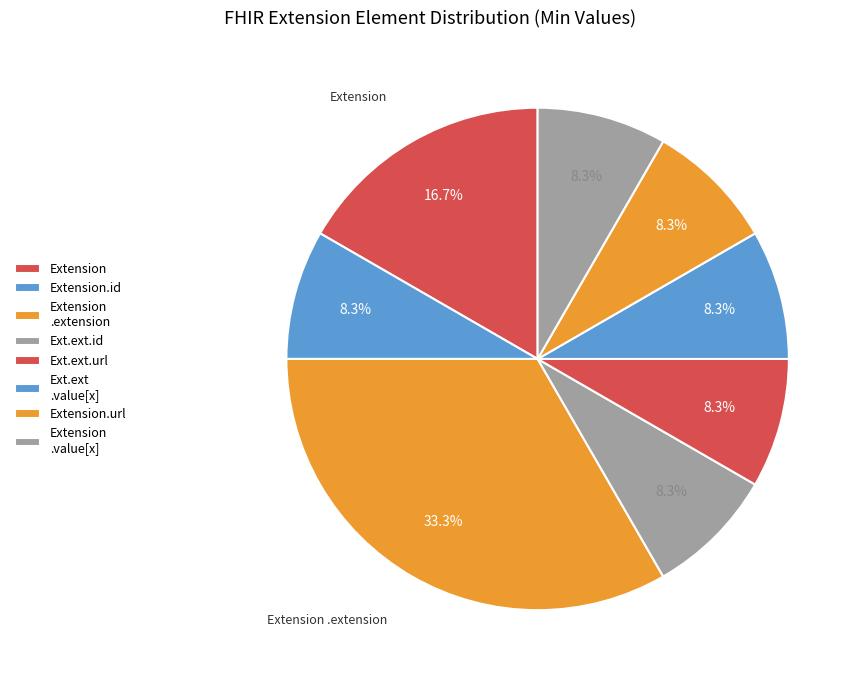

To the nearest percent, what portion does Extension.id represent?

8%